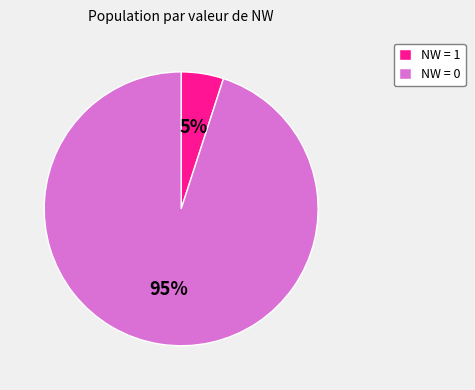

To the nearest percent, what percentage of the pie is NW = 0?

95%